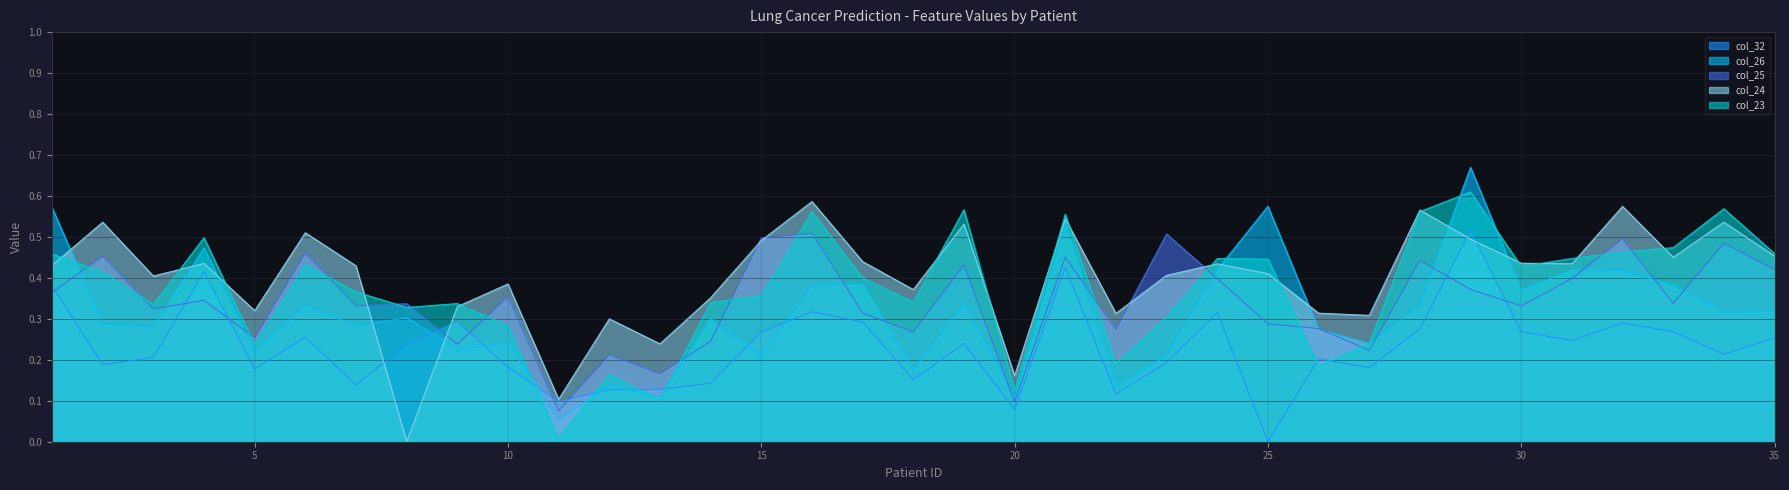

How many lines are shown in the chart?

5